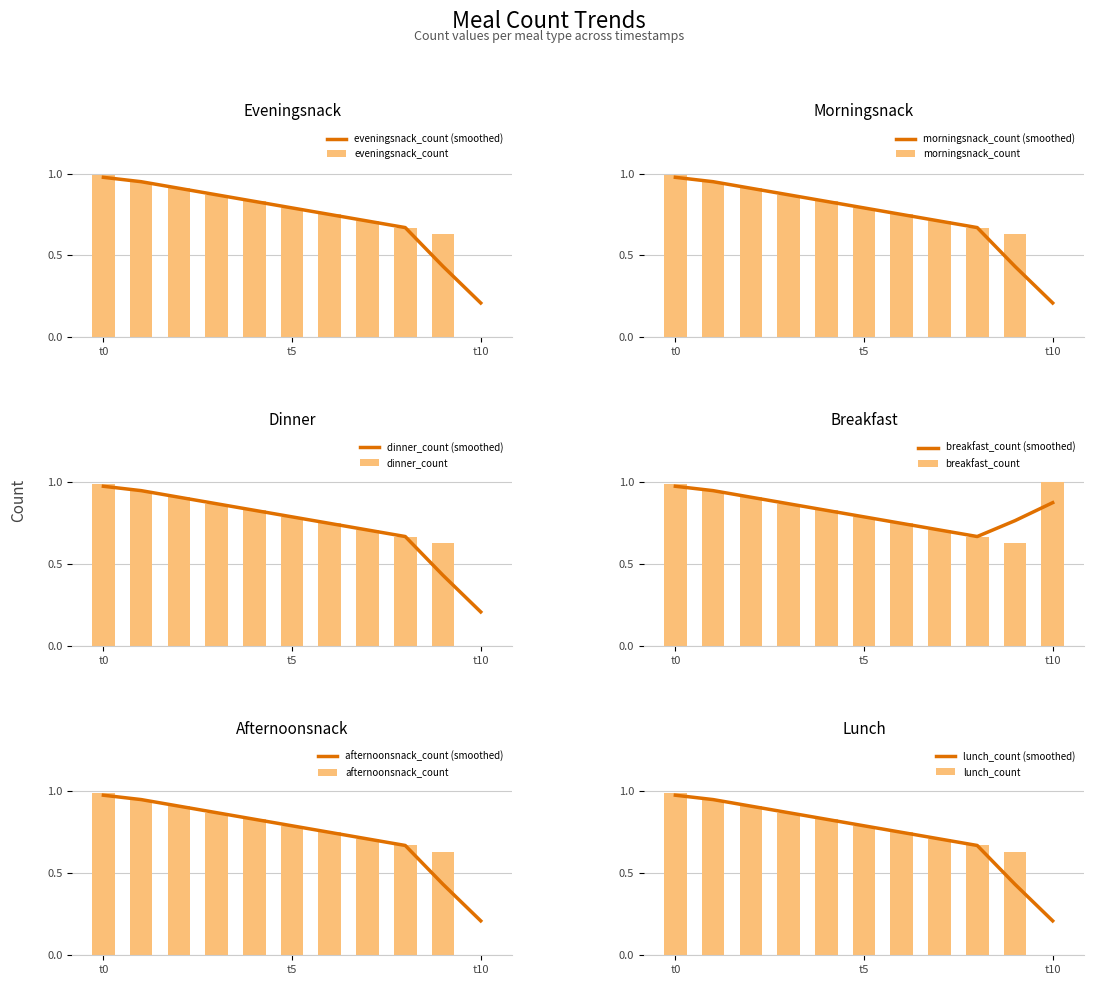

Is it true that eveningsnack_count equals 0.0 at t10?

True